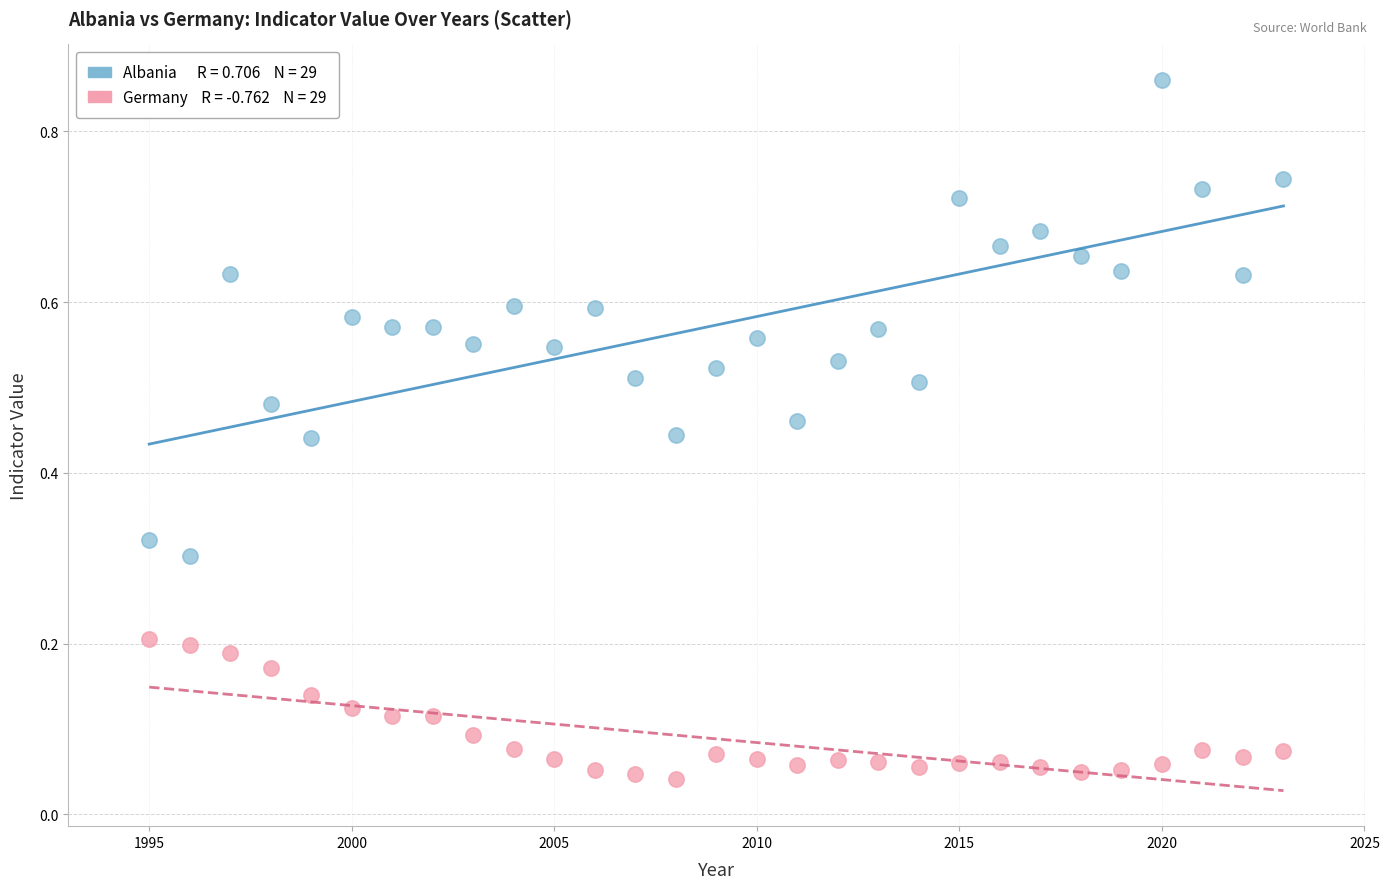

Across all data points, what is the range of Y values (max minus min)?

0.8